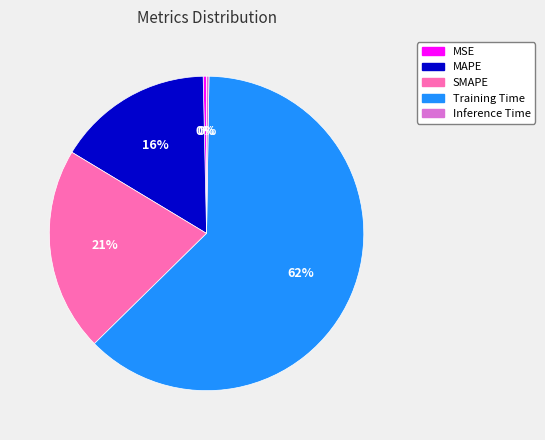

Which category has the biggest portion of the pie?

Training Time